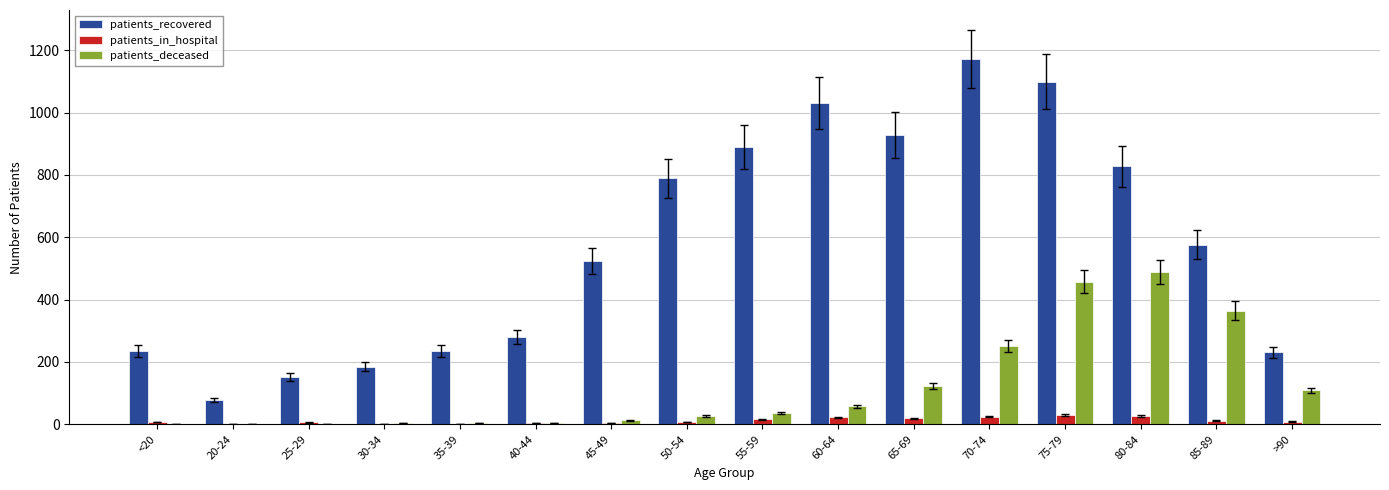

Count the number of categories in the chart.

16